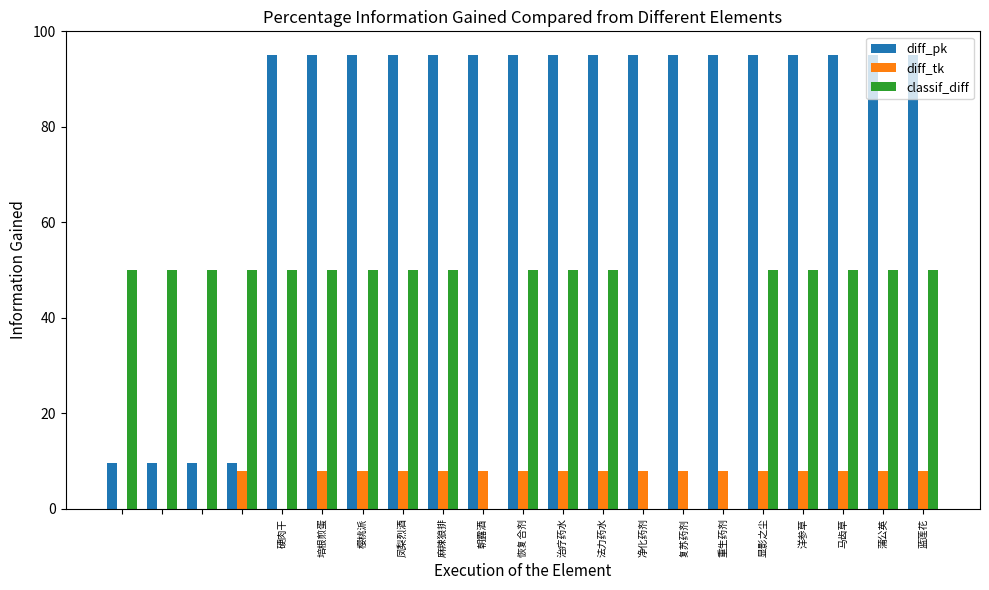

How many distinct data groups are displayed?

3